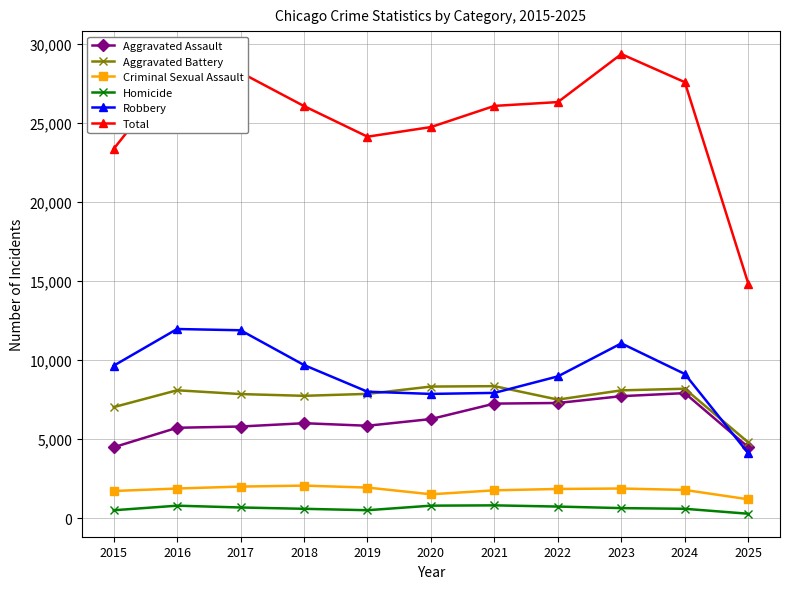

True or false: Robbery has more than 0 interior local peaks.

True